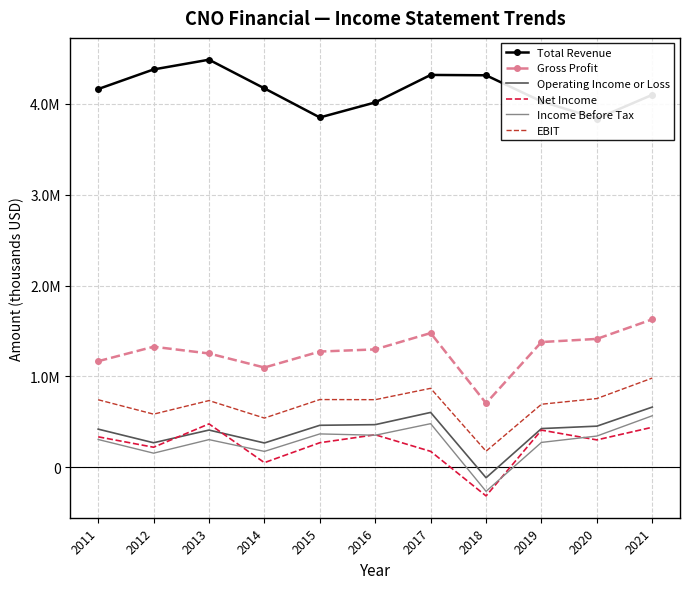

At which category is the sum across all series the highest?

2021